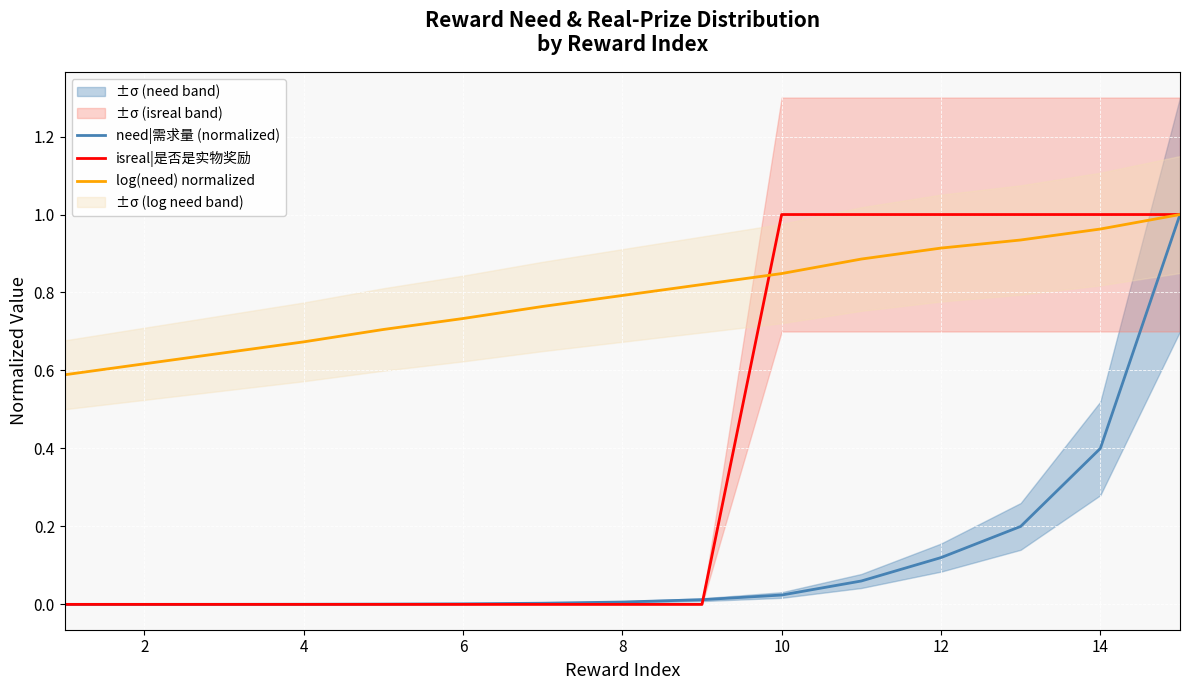

True or false: isreal|是否是实物奖励 has a value of -0.6 at 6.

False